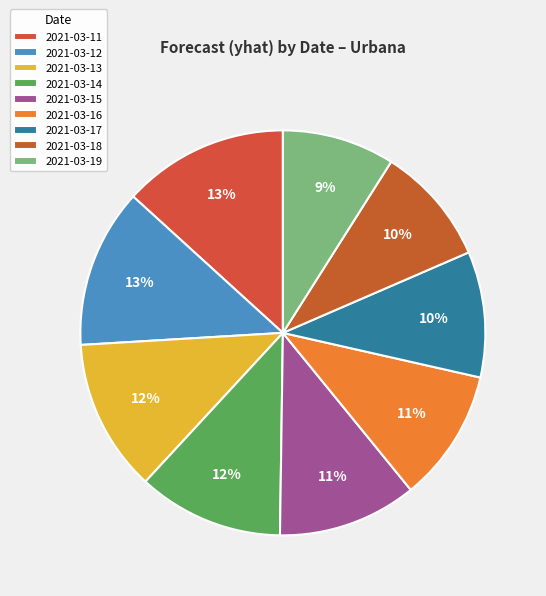

Combined, do 2021-03-13 and 2021-03-16 account for over 50%?

No